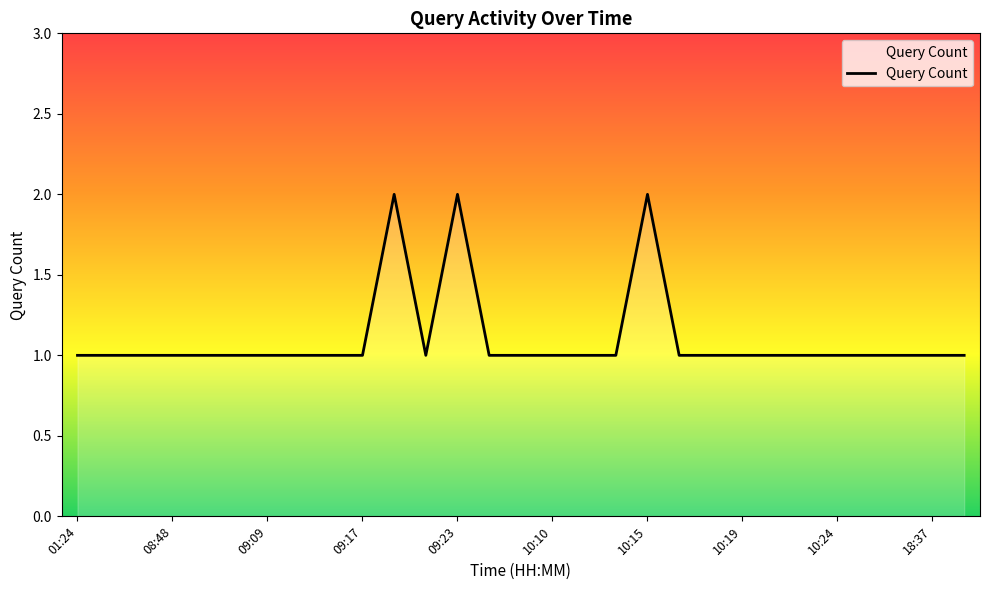

Count the values in the range 1 to 2.

29